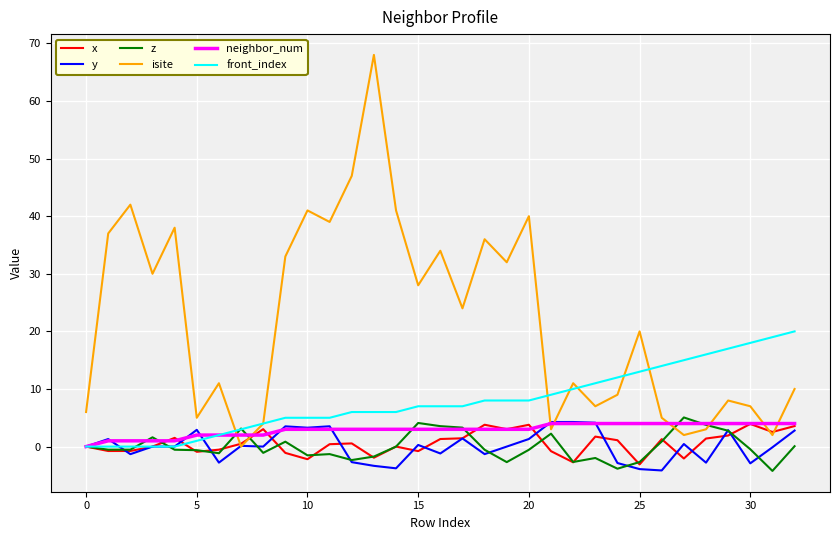

Which series has the widest spread of values?

isite